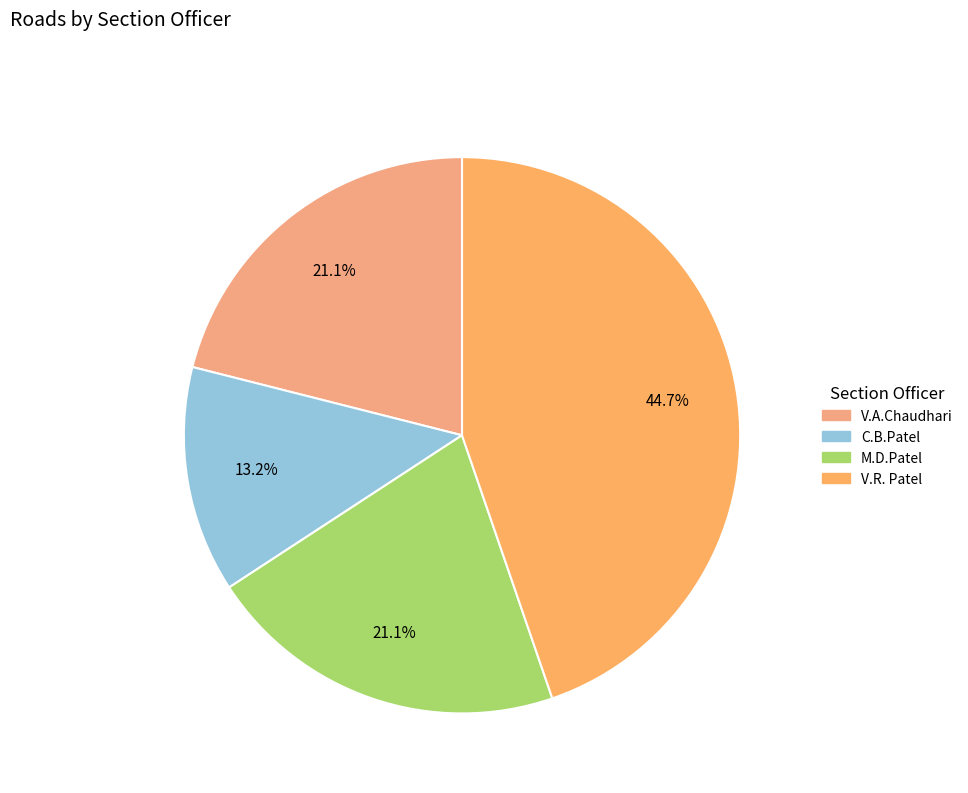

To the nearest percent, what is the difference between the largest and smallest slice percentages?

32%